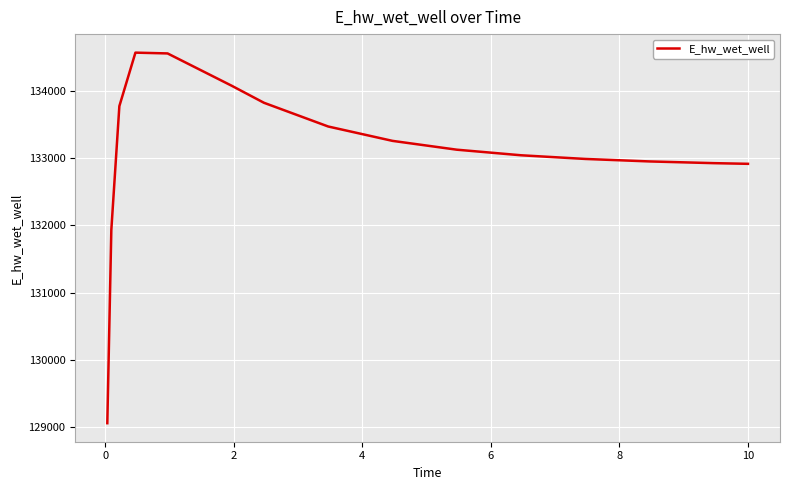

What is the difference between the maximum and minimum values?

5526.2